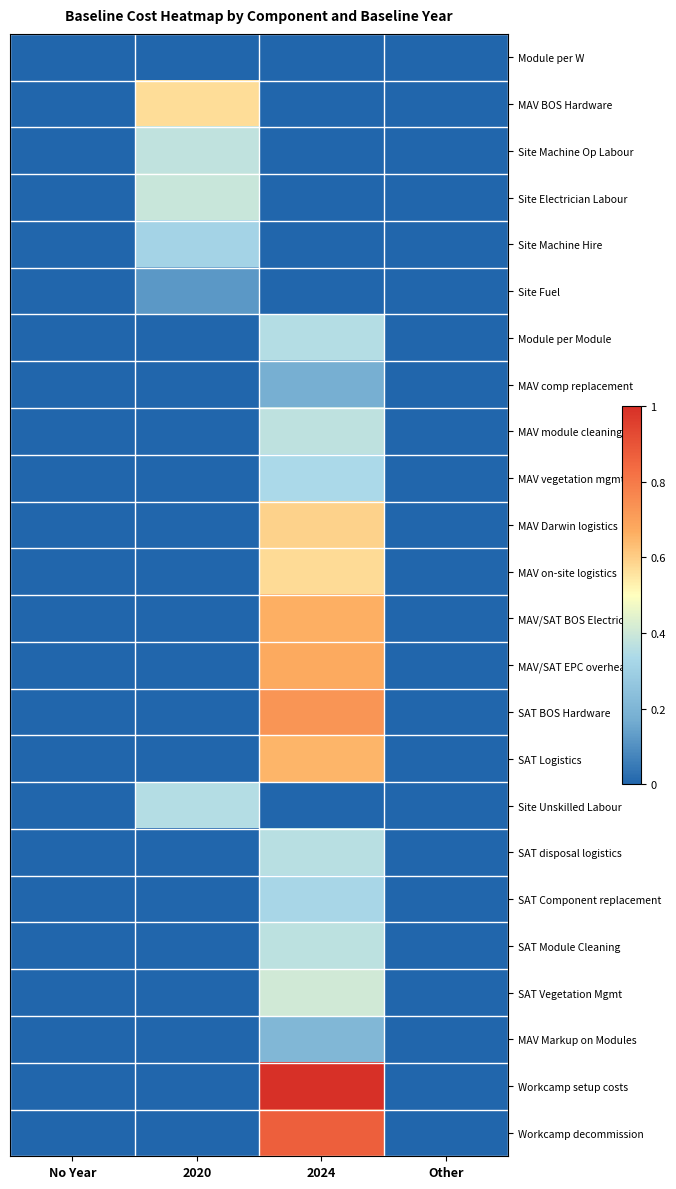

What is the total value across all series at 2020?

2.1